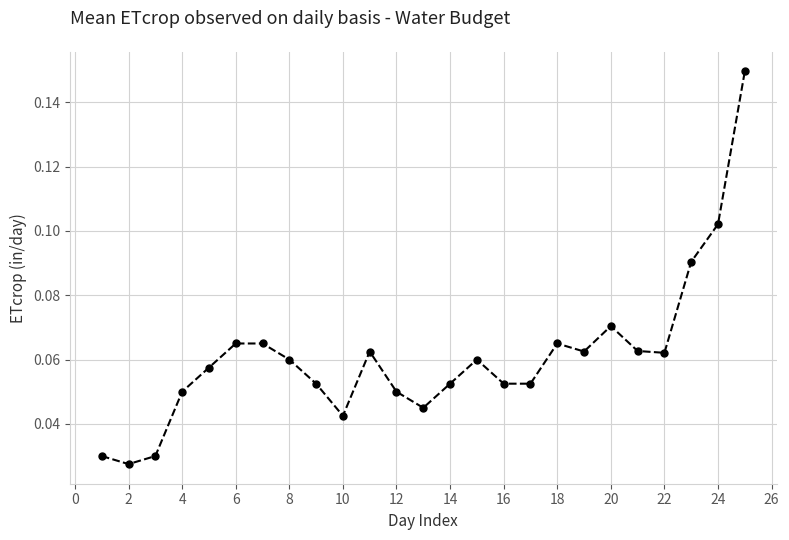

What is the sum of all values?

1.5